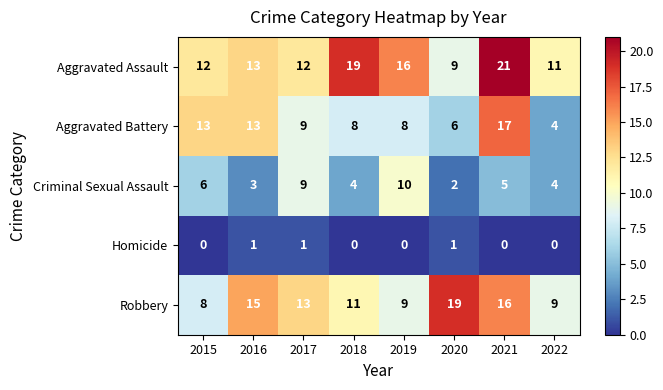

At which label does Criminal Sexual Assault reach its minimum?

2020